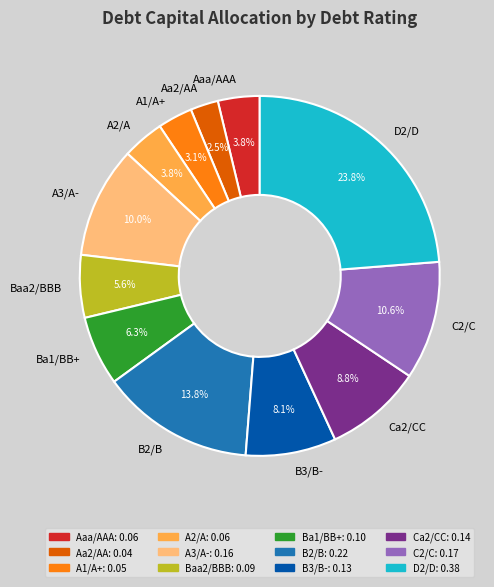

True or false: Ba1/BB+ accounts for 1% of the total.

False